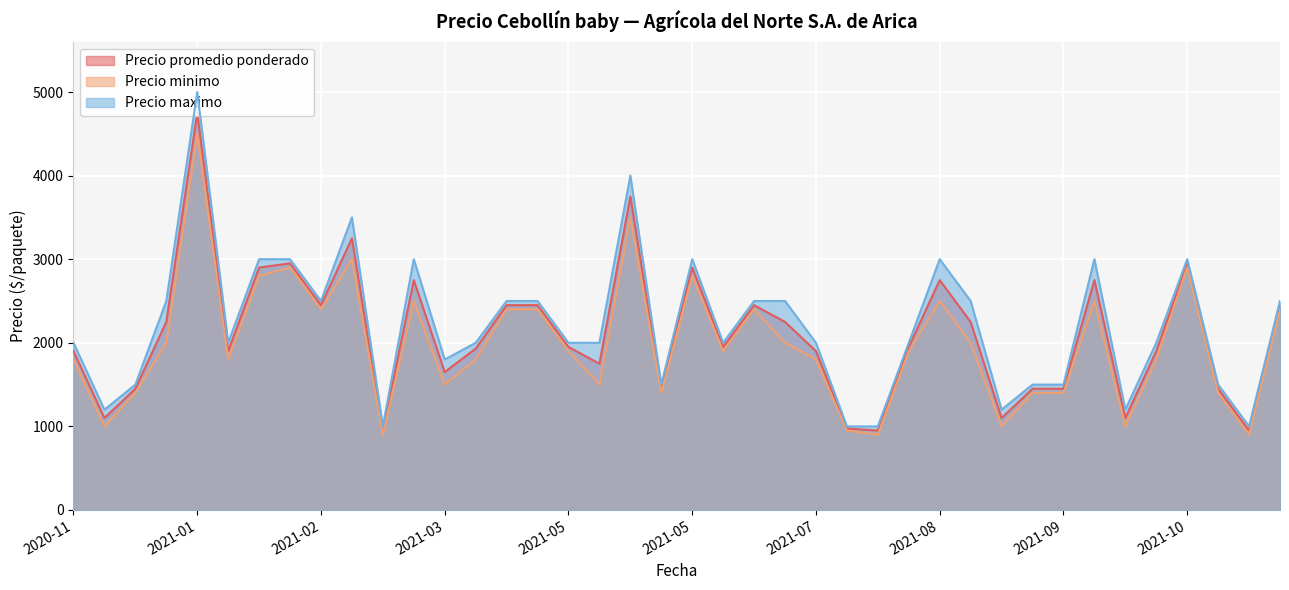

Which category has the highest value across all series?

2021-01